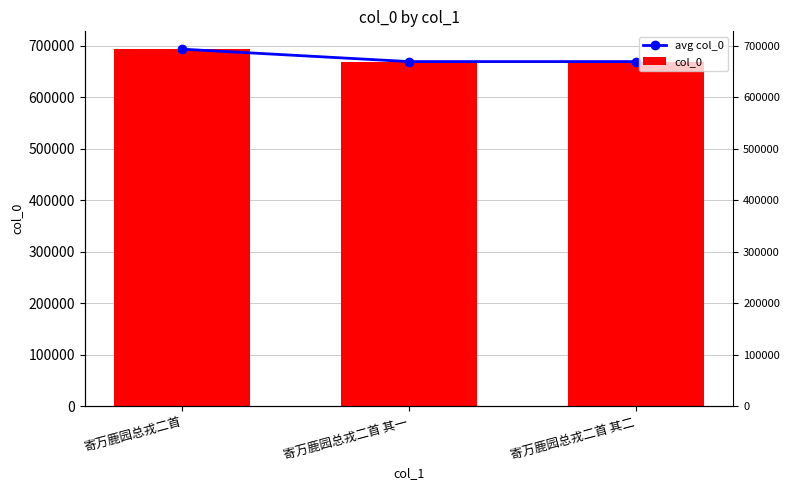

What is the value of the avg col_0 bar at the 1st from the left?

693203